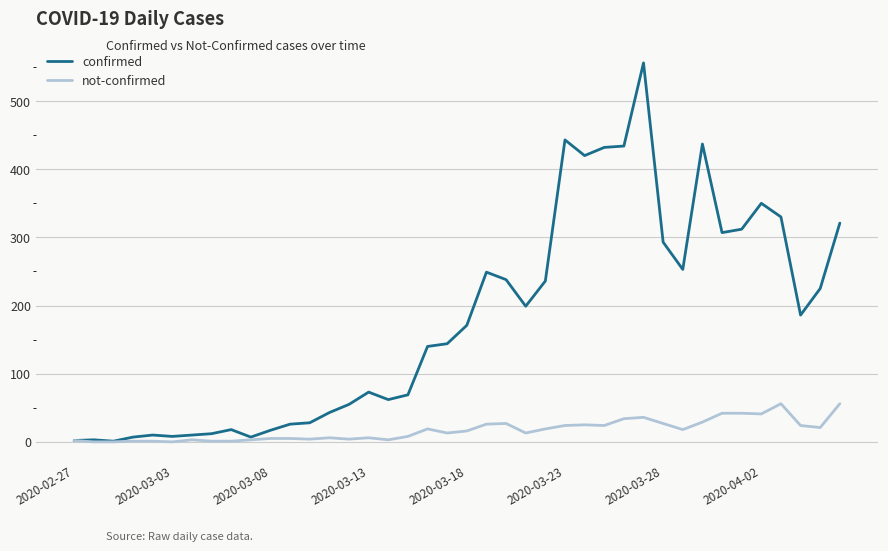

What is the highest value of the confirmed series?

556